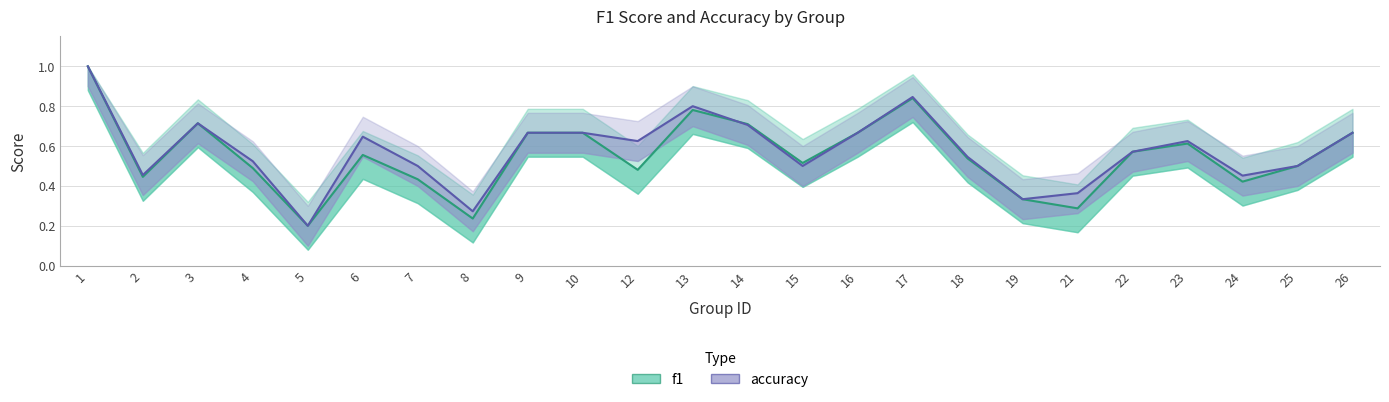

Count the accuracy values in the range 0 to 1.

24